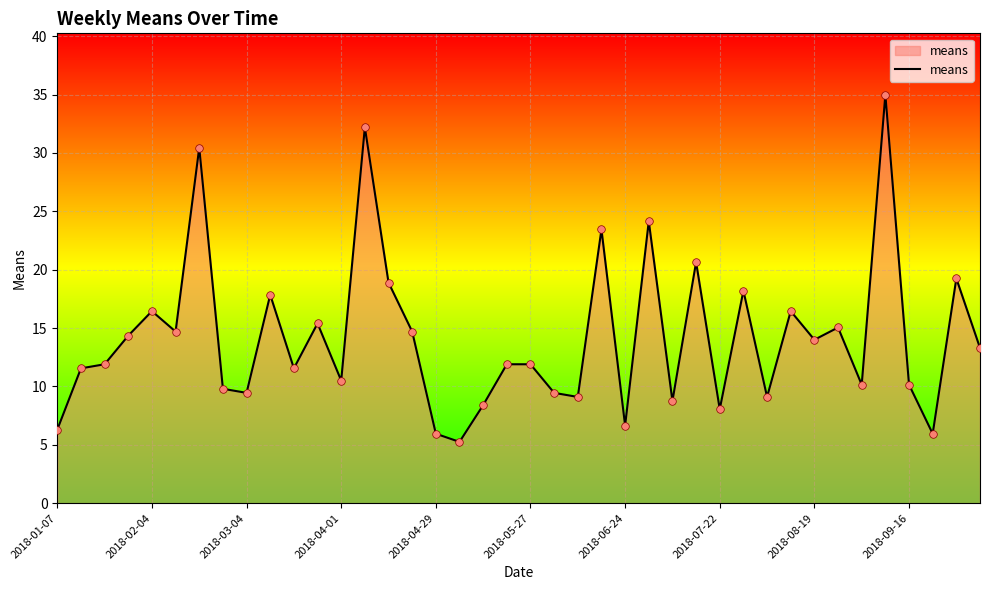

What is the maximum value shown in the chart?

35.0